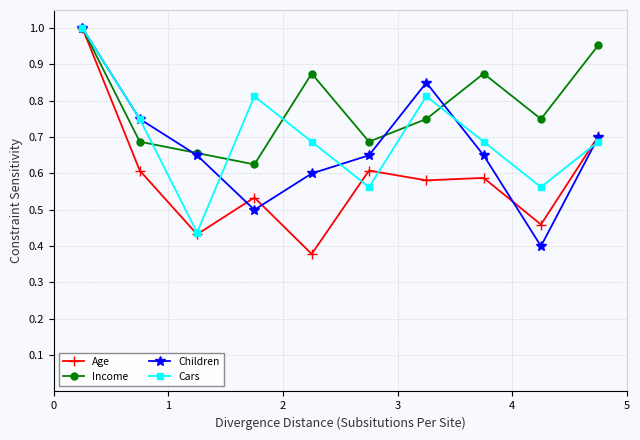

Count the Age values in the range 0 to 1.

10